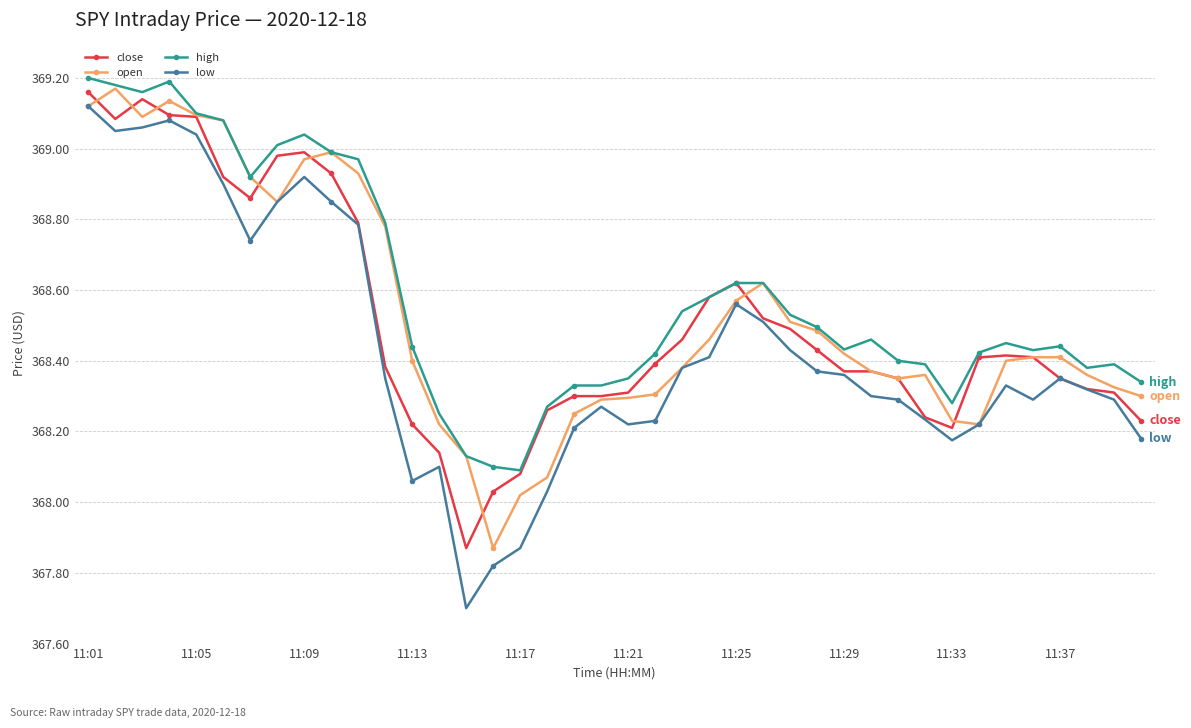

True or false: high and low cross at least once.

False